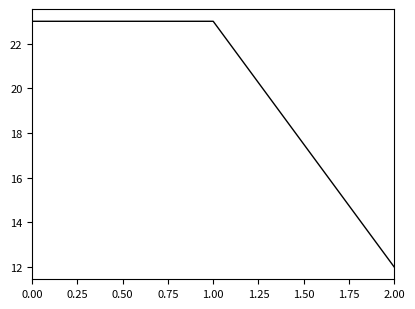

Reading right to left, list all the values displayed in this chart.

12	23	23